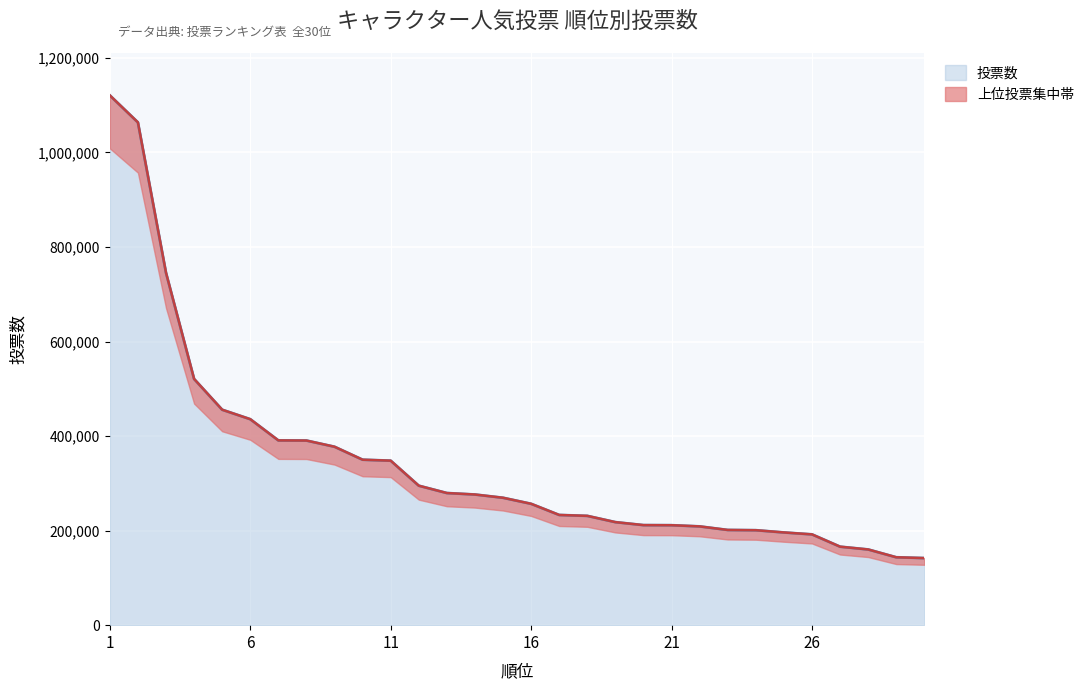

What is the change in value from 4 to 22?

-311932